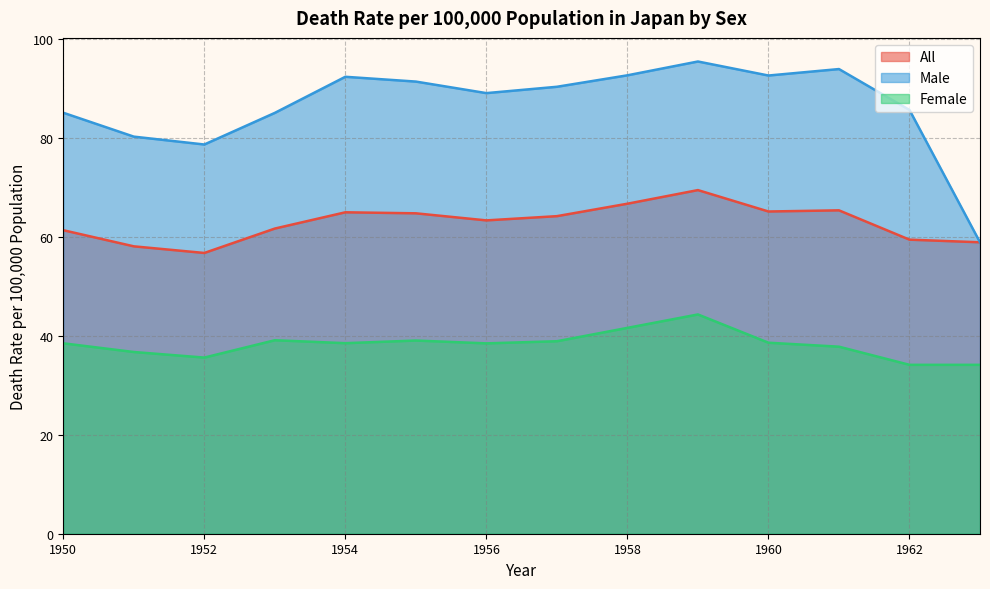

Is the value of Male at 1958 greater than the value of Female at 1963?

Yes